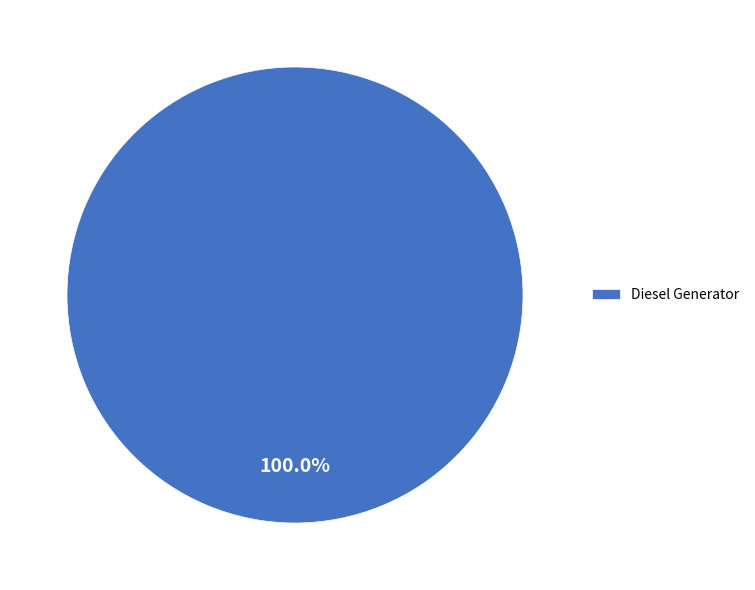

Rank the categories by value from lowest to highest.

Diesel Generator